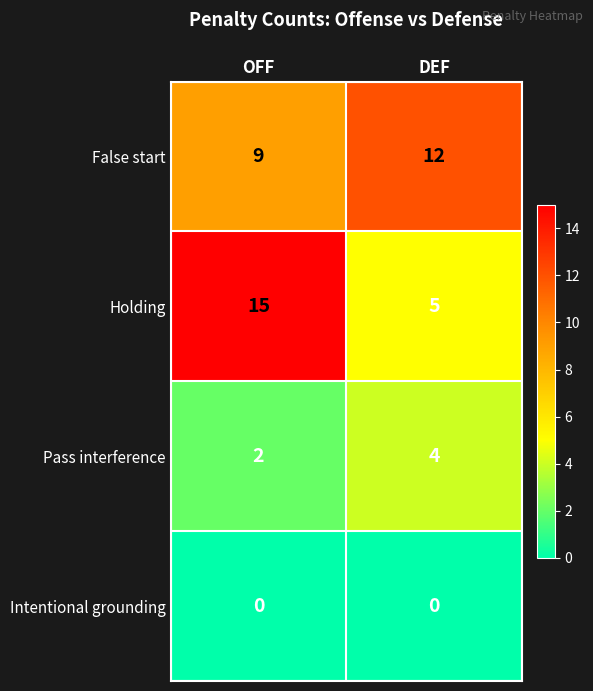

Is it true that False start equals 17 at DEF?

False